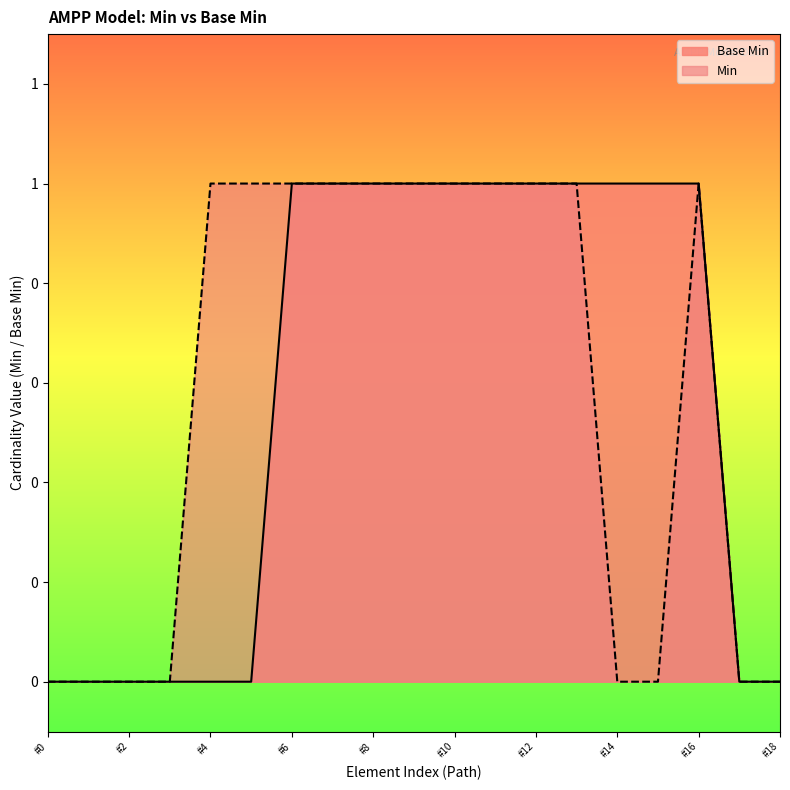

What are all the series names shown in the legend?

Base Min, Min